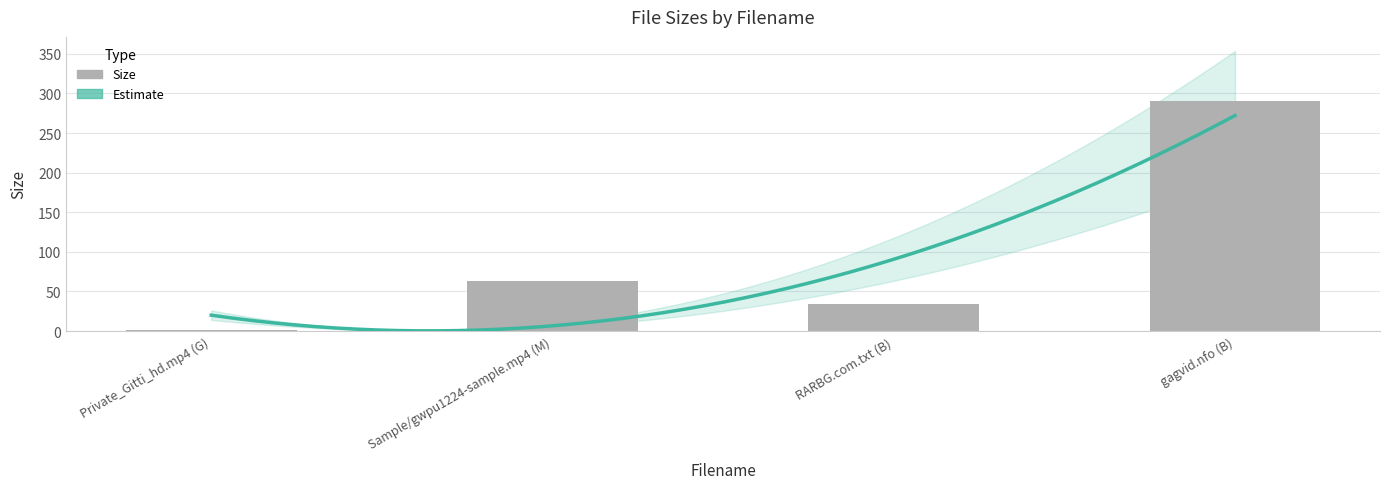

The chart shows a value of 63.2 at Sample/gwpu1224-sample.mp4 (M). True or false?

True